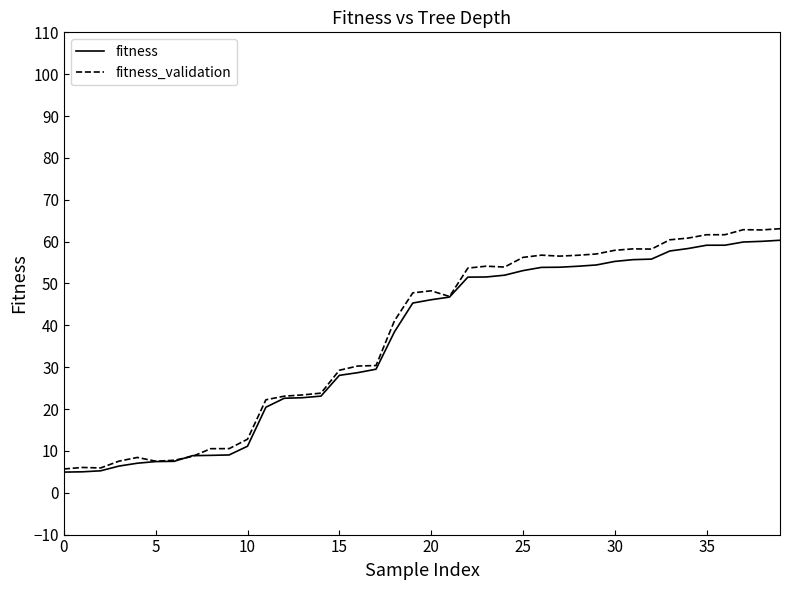

Which series has the largest range (max minus min)?

fitness_validation